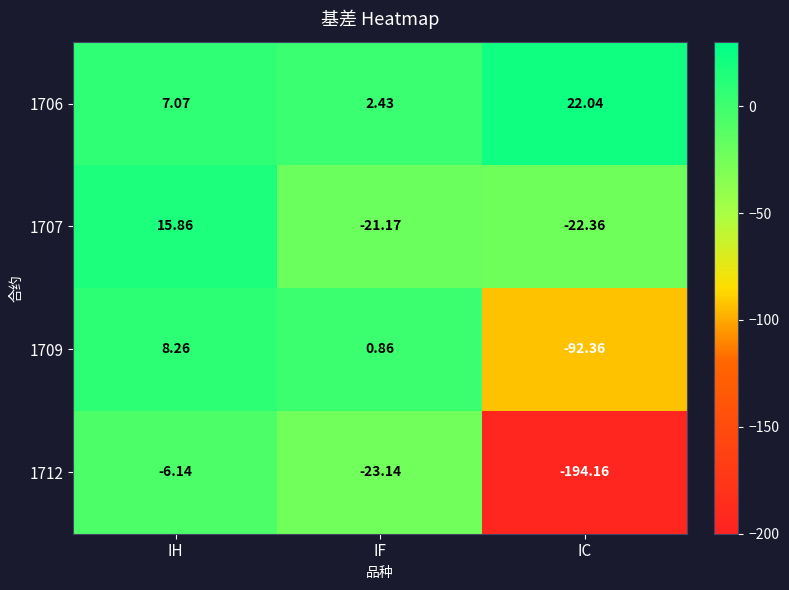

At which category is the sum across all series the highest?

IH